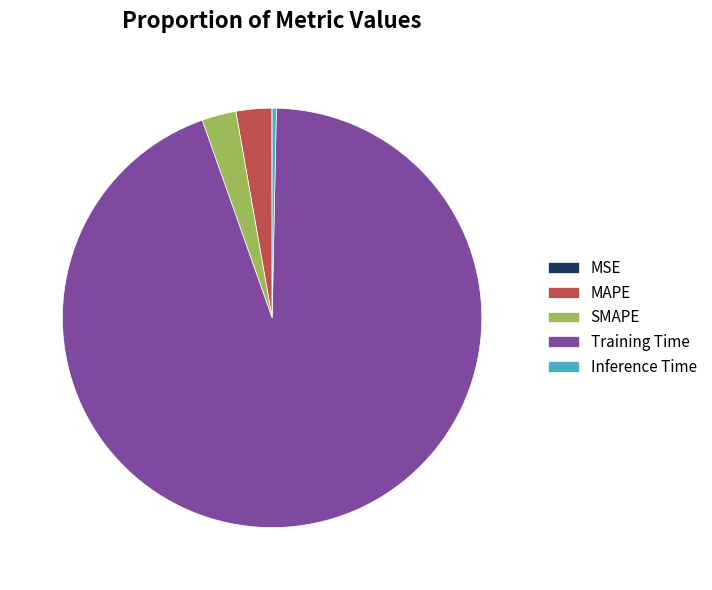

Is it true that Training Time is 99% of the pie?

False